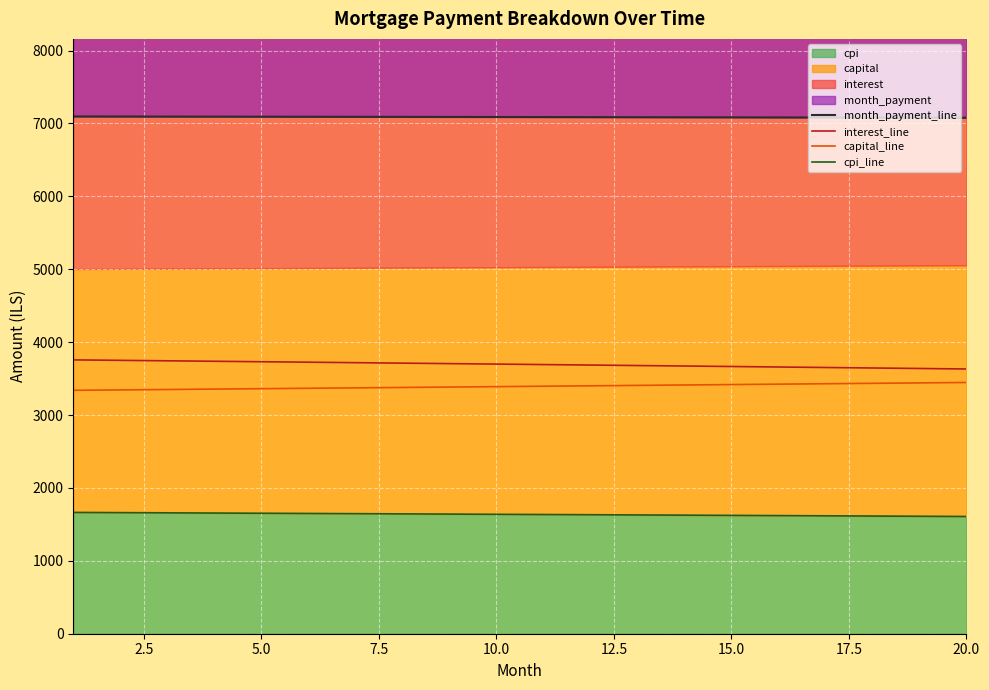

How many values in the interest_line series are below 3698?

10